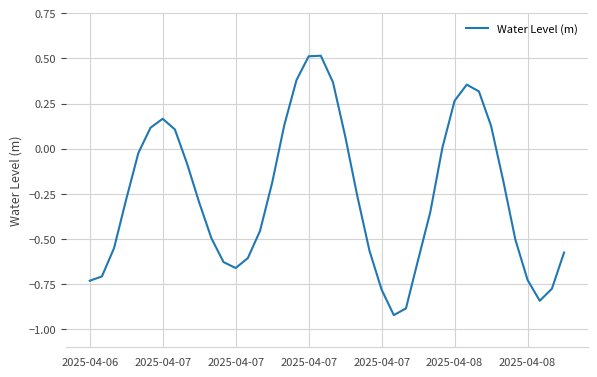

What is the difference between the maximum and minimum values?

1.4